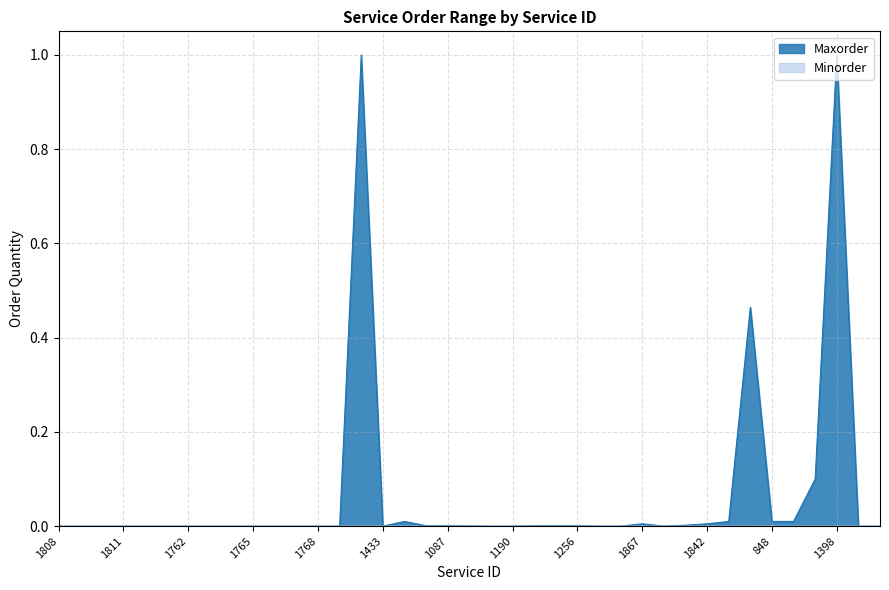

The Minorder series shows 0.0 at 1840. True or false?

True